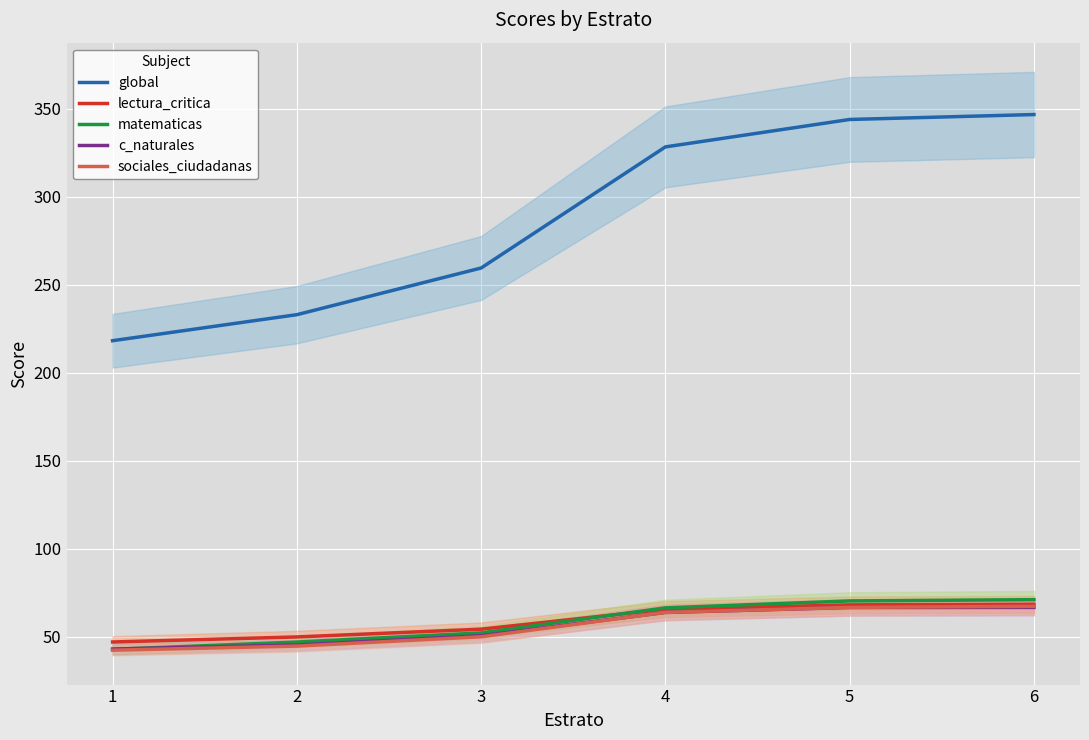

What are all the series names shown in the legend?

global, lectura_critica, matematicas, c_naturales, sociales_ciudadanas